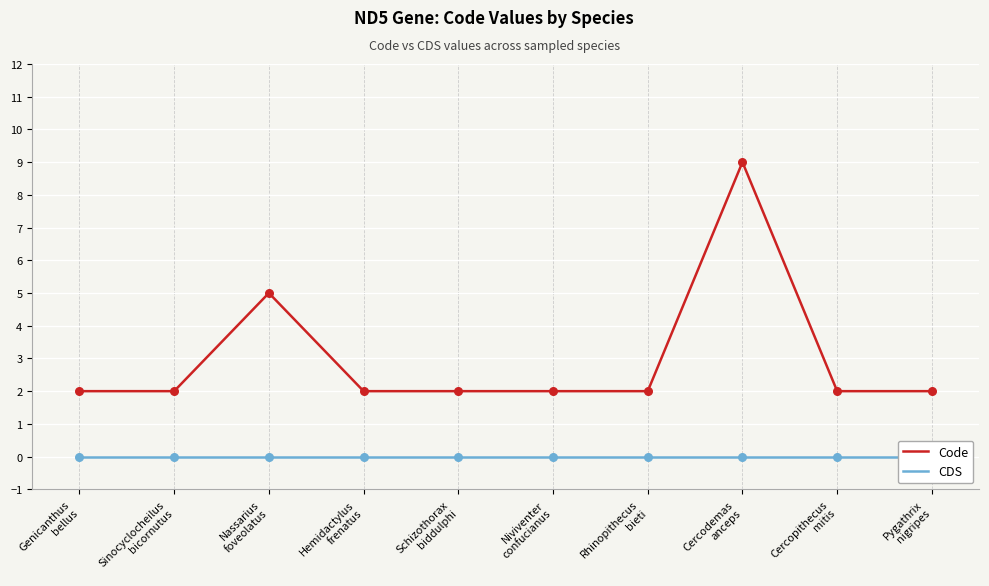

What is the total value across all series at Sinocyclocheilus
bicornutus?

2